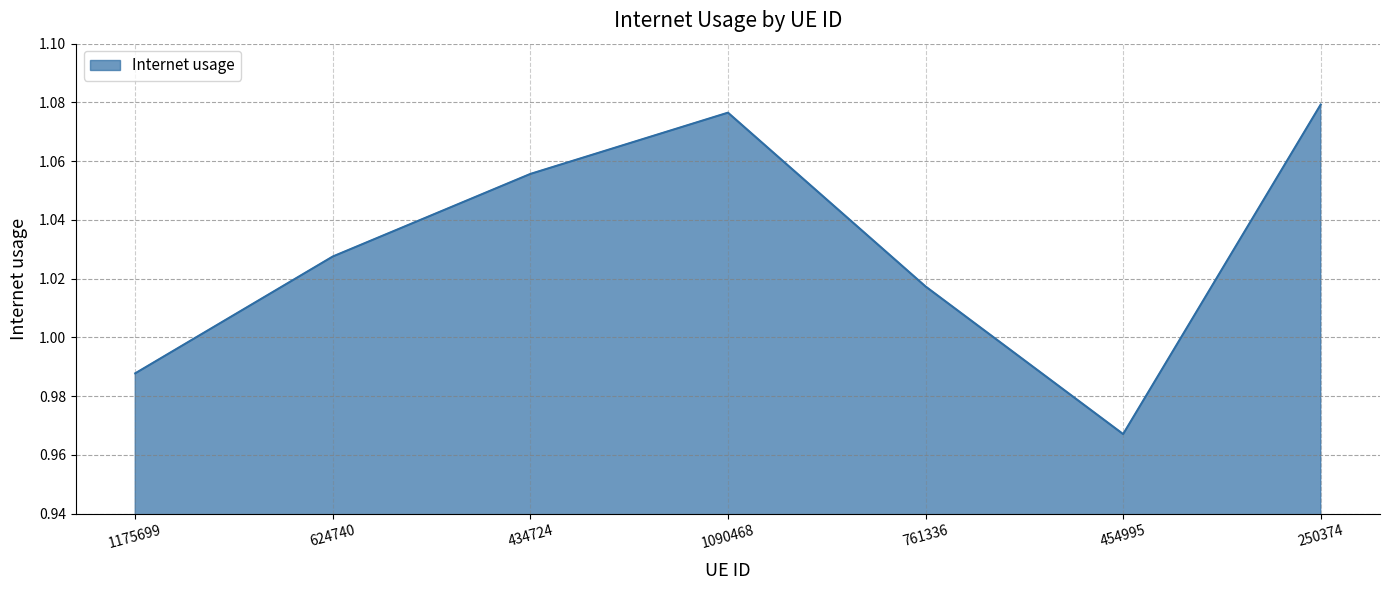

Does the chart display data point markers on the line(s)?

No